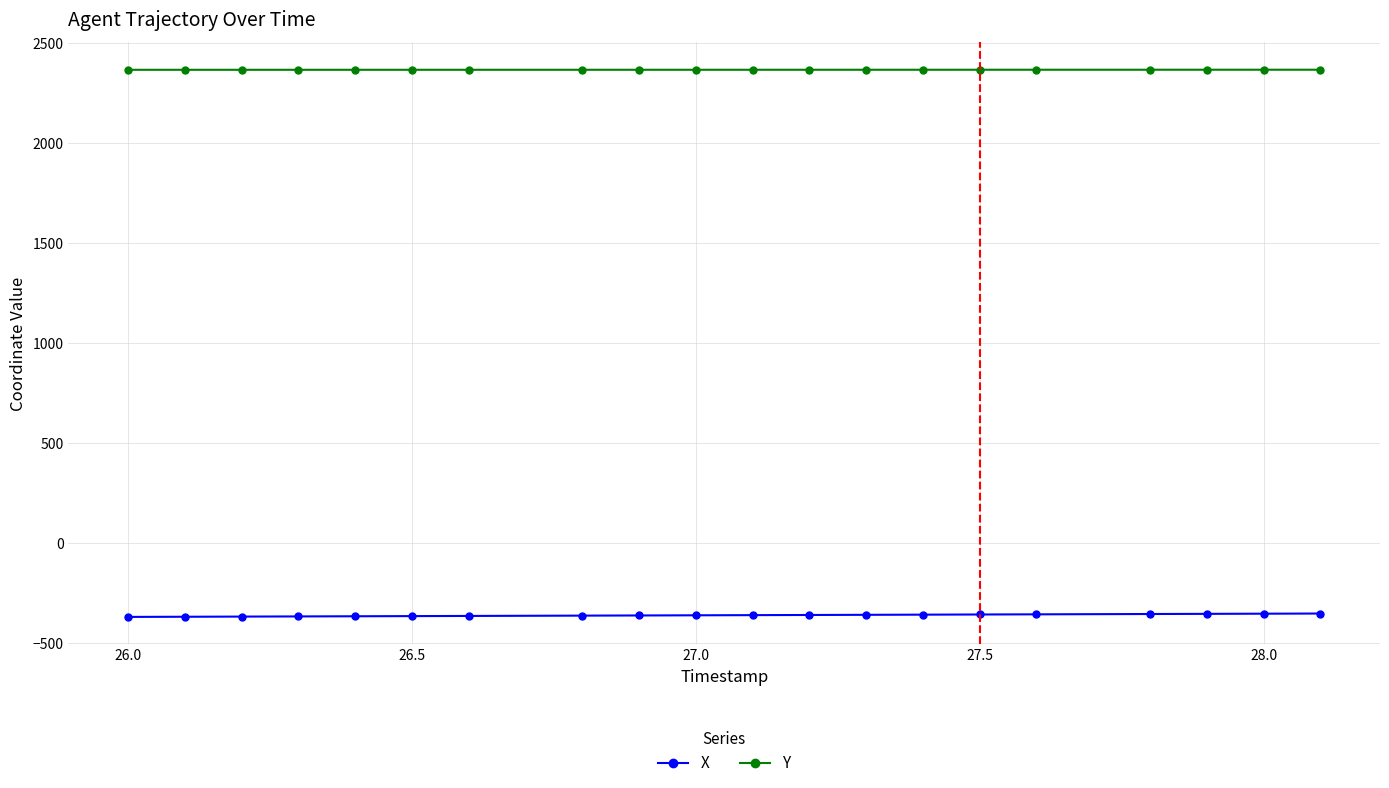

Rank the series by their maximum value, from lowest to highest.

X, Y